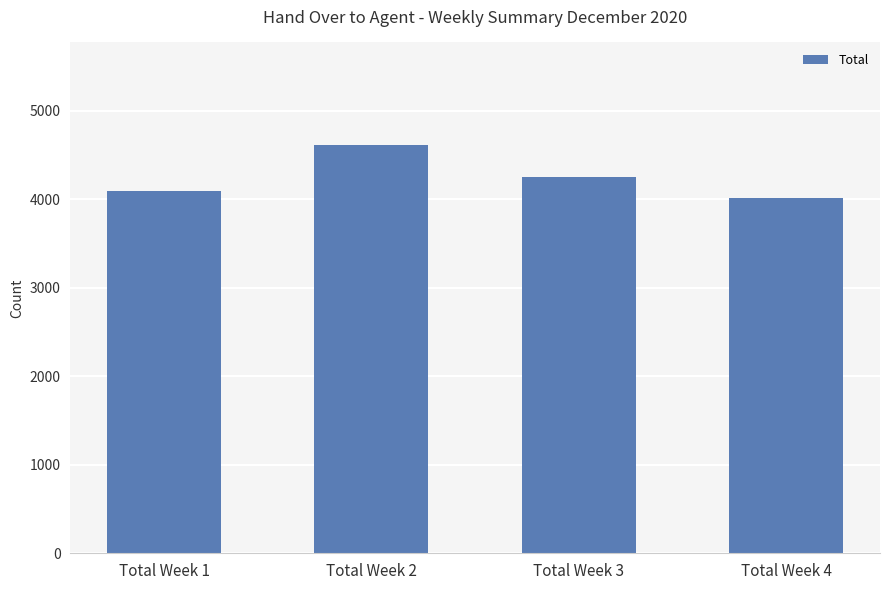

What is the sum of the values at Total Week 4 and Total Week 2?

8630